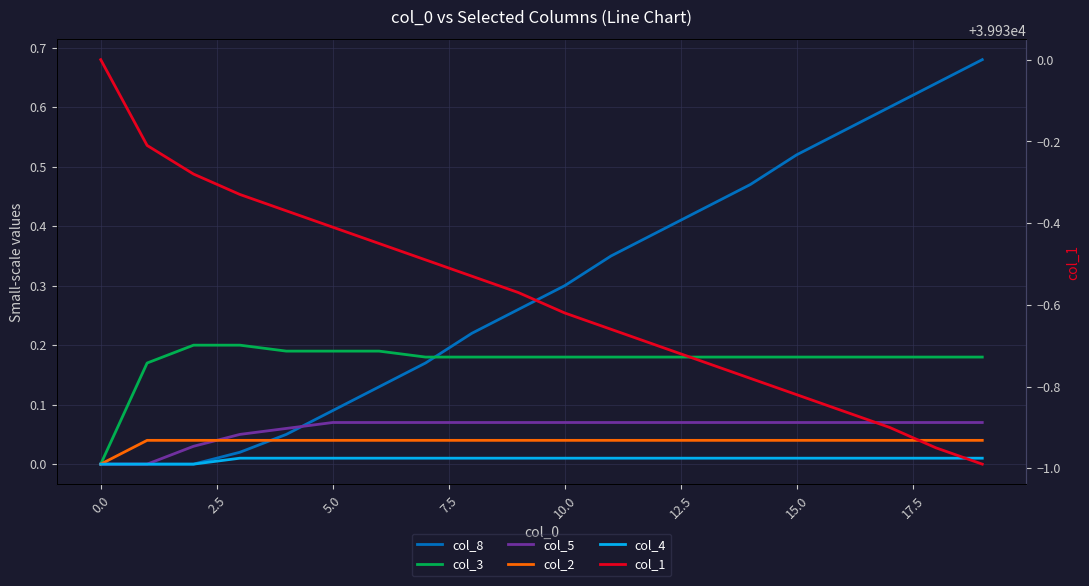

Does the chart display data point markers on the line(s)?

No